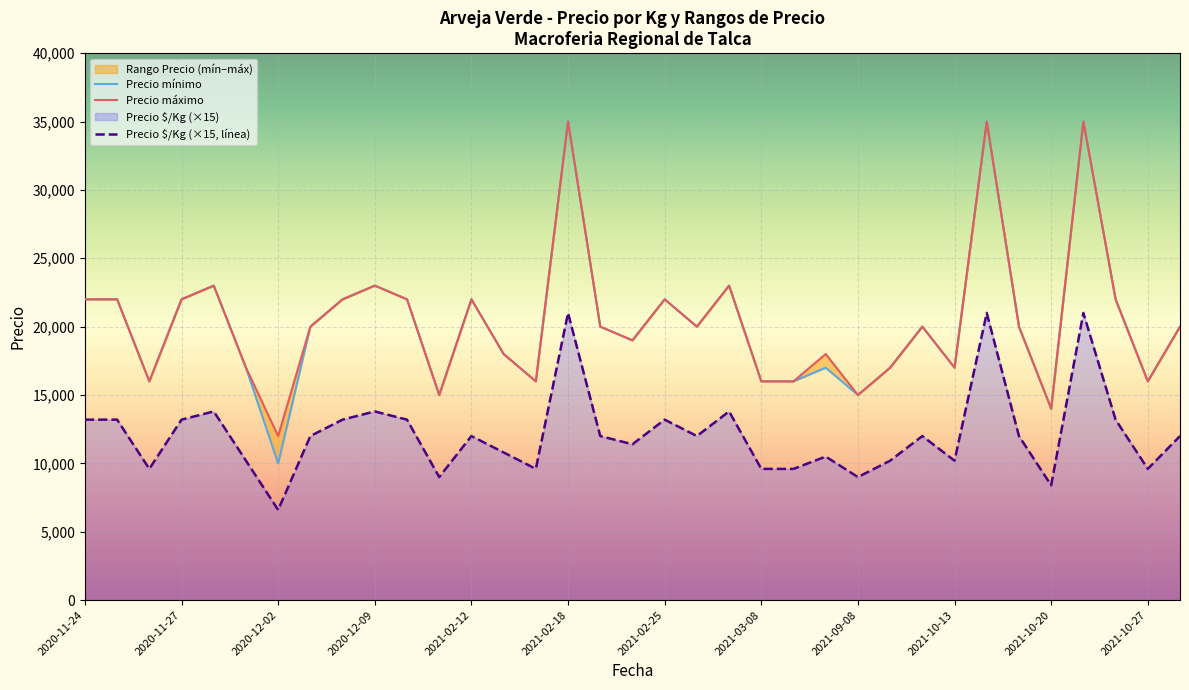

Where does the Precio mínimo series first go above 20000?

2020-11-24